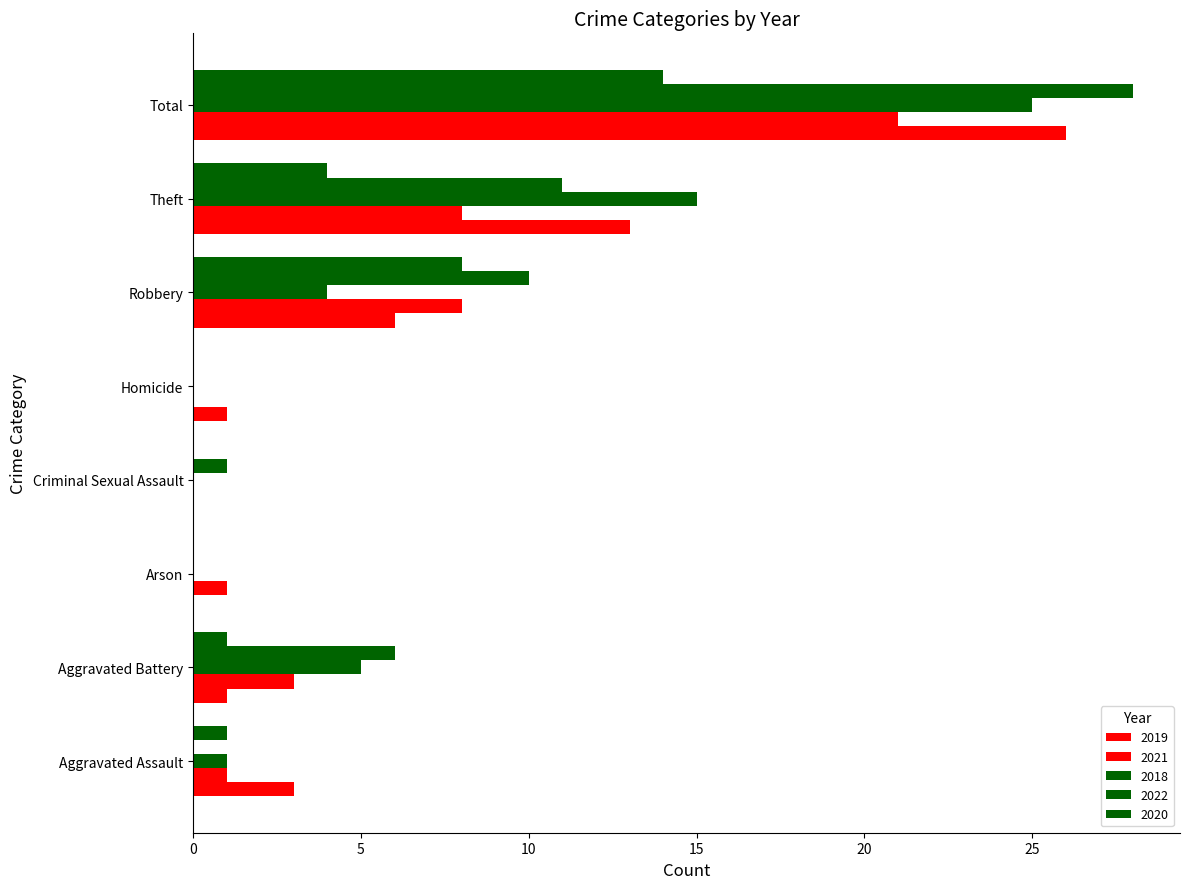

Count the number of data series in this chart.

5